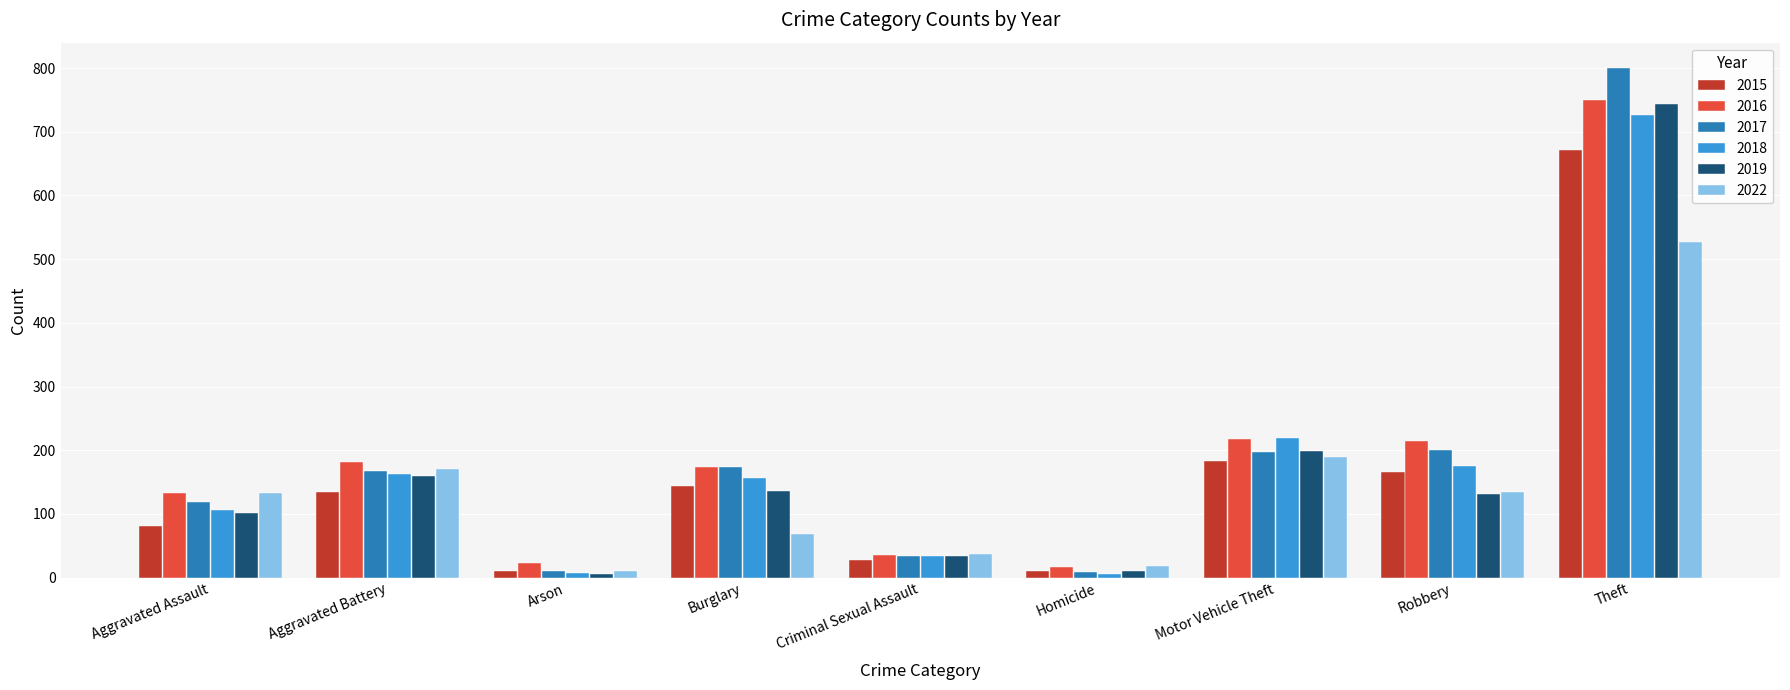

Is the value of 2019 at Robbery greater than the value of 2017 at Theft?

No